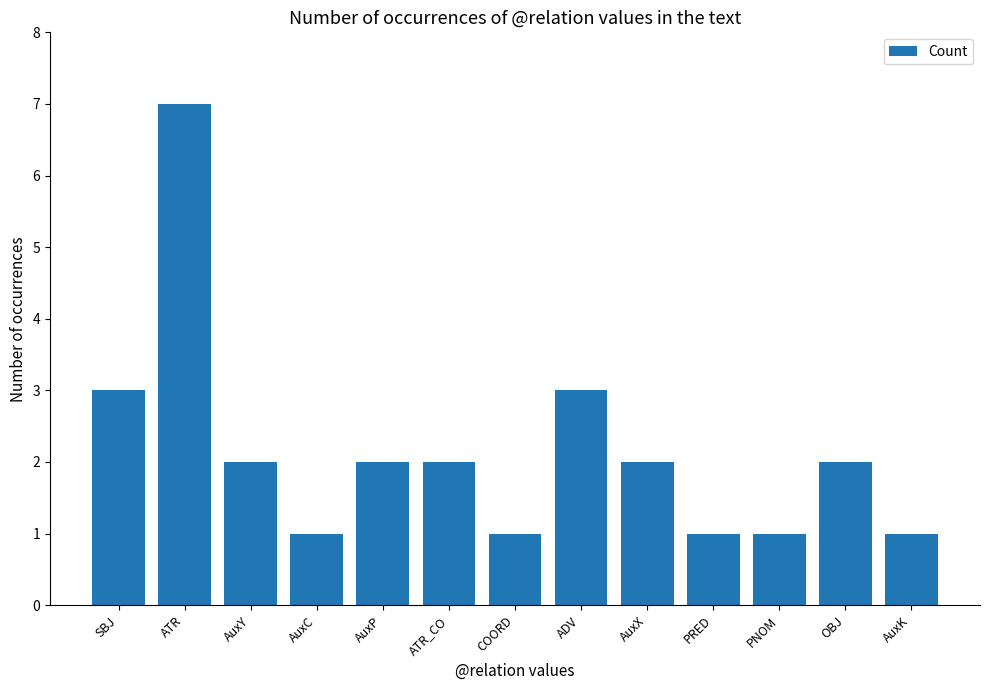

What is the value of the 7th bar from the left?

1